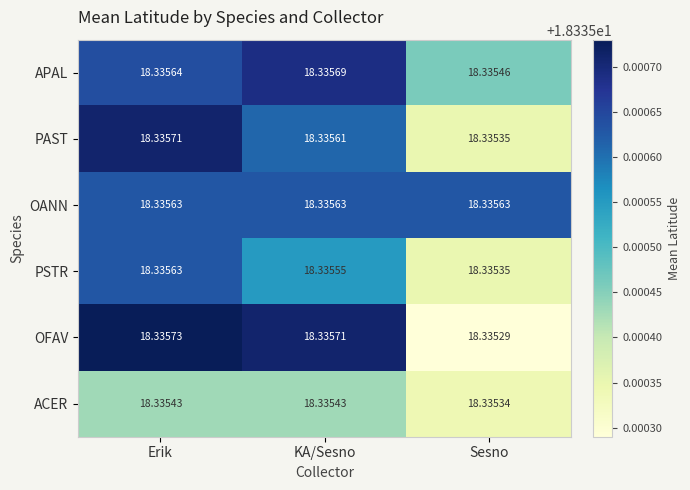

Rank the categories by PAST value from lowest to highest.

Sesno, KA/Sesno, Erik